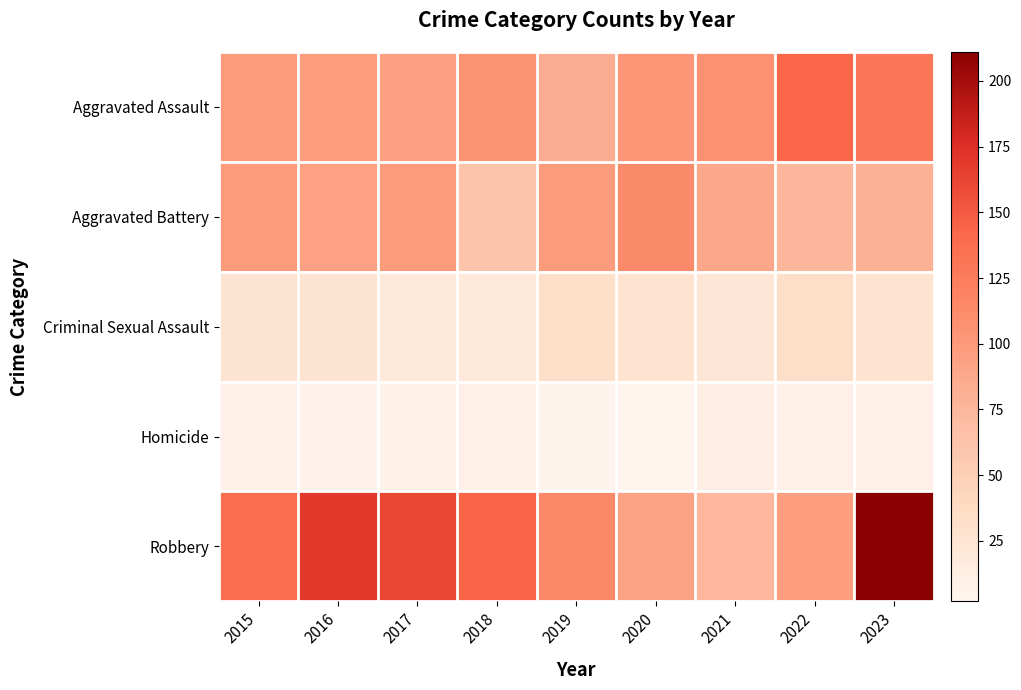

Reading left to right, what are all the values shown in this chart?

Aggravated Assault: 2015=98	2016=97	2017=95	2018=105	2019=83	2020=103	2021=106	2022=143	2023=130
Aggravated Battery: 2015=99	2016=93	2017=99	2018=61	2019=98	2020=113	2021=88	2022=76	2023=80
Criminal Sexual Assault: 2015=26	2016=26	2017=19	2018=19	2019=32	2020=27	2021=23	2022=33	2023=27
Homicide: 2015=9	2016=6	2017=7	2018=9	2019=4	2020=2	2021=12	2022=9	2023=8
Robbery: 2015=137	2016=169	2017=161	2018=144	2019=114	2020=92	2021=75	2022=96	2023=211